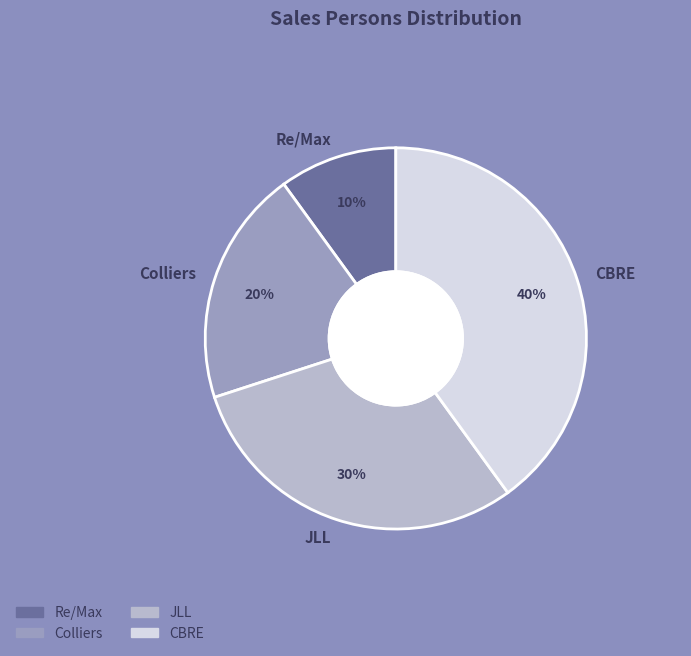

Which slice is the largest?

CBRE